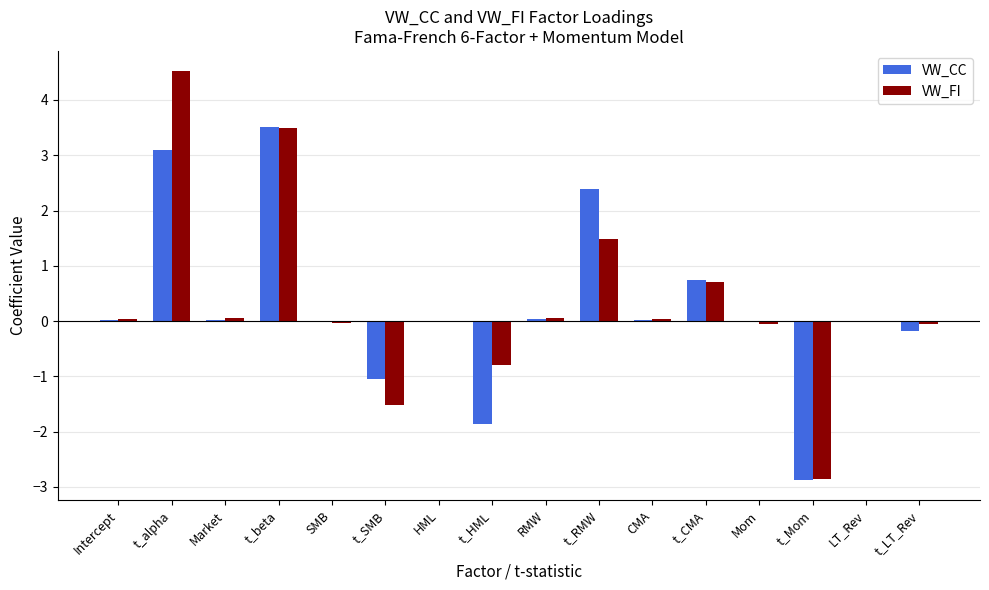

Is the value of VW_FI at t_alpha greater than the value of VW_CC at HML?

Yes